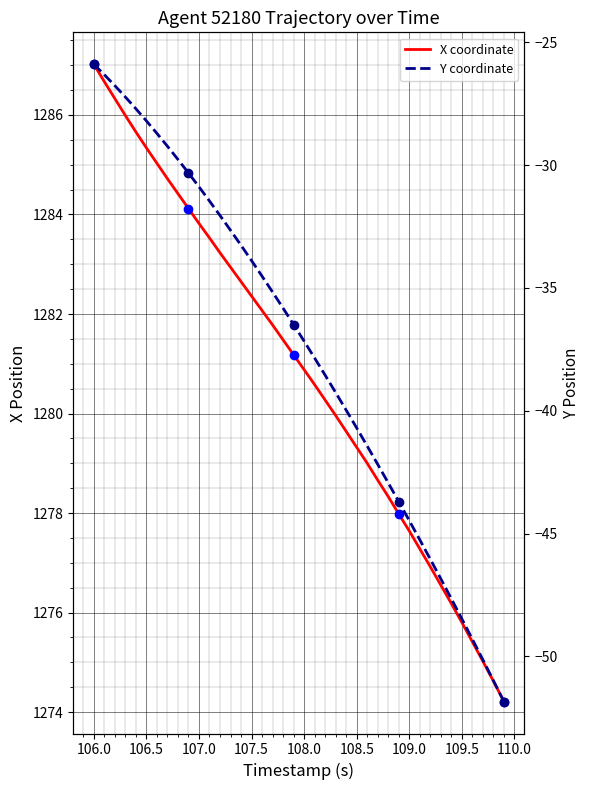

What is the difference between the maximum and minimum values in the X coordinate series?

12.8